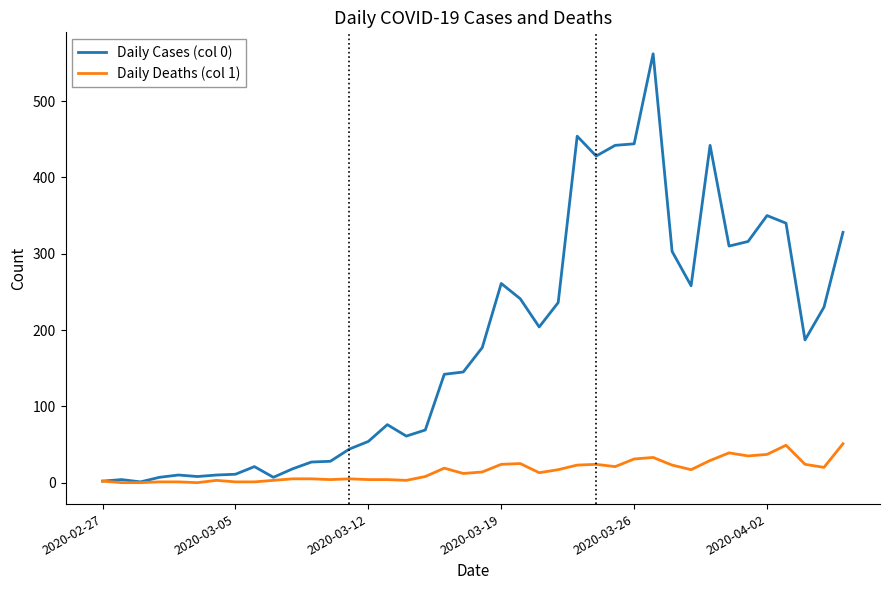

What is the highest value of the Daily Cases (col 0) series?

562